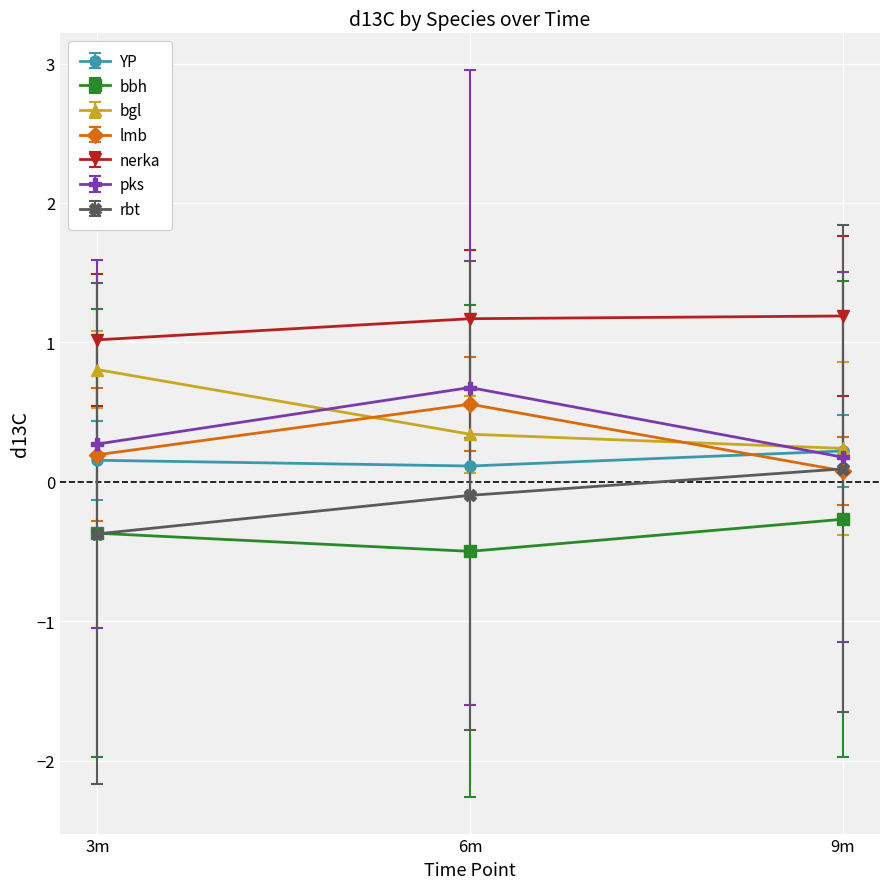

What is the greatest value displayed?

1.2